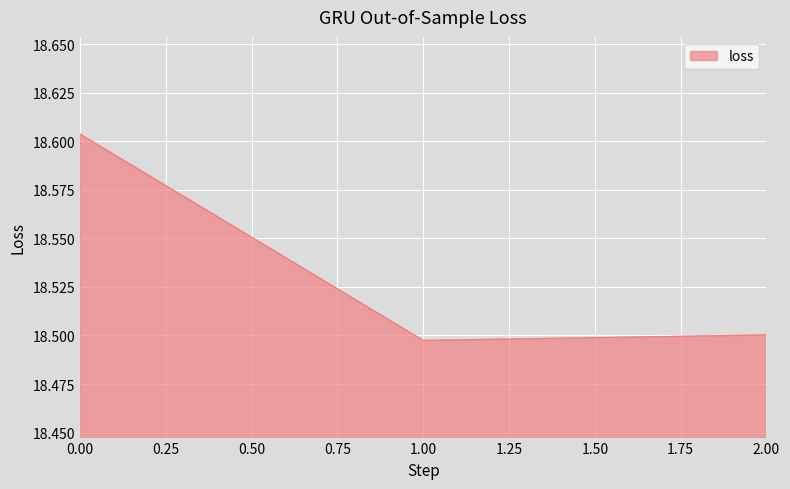

At which label is the value closest to 18?

1.00